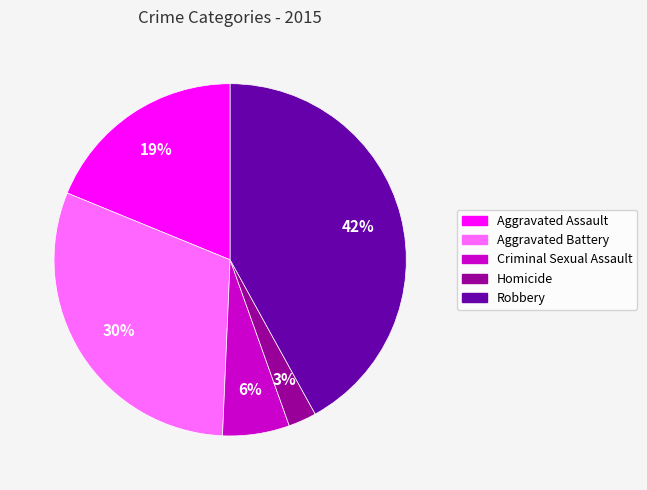

True or false: Criminal Sexual Assault accounts for 6% of the total.

True